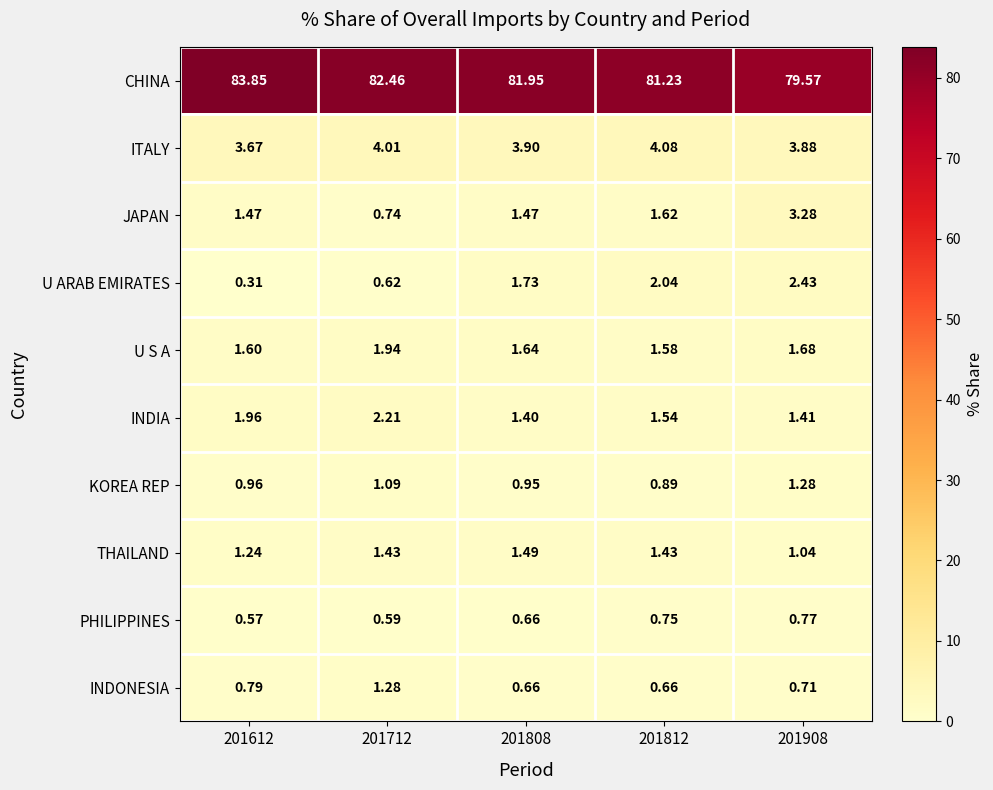

At 201812, list the series in order from largest to smallest.

CHINA, ITALY, U ARAB EMIRATES, JAPAN, U S A, INDIA, THAILAND, KOREA REP, PHILIPPINES, INDONESIA